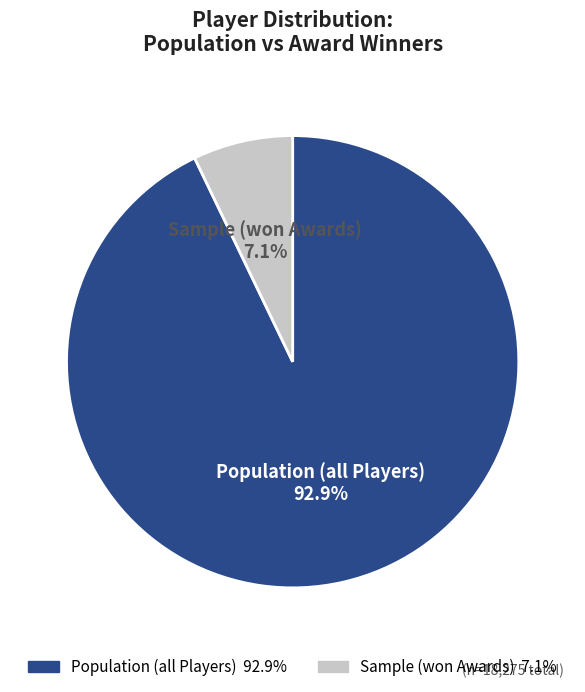

To the nearest percent, what portion does Sample (won Awards) represent?

7%